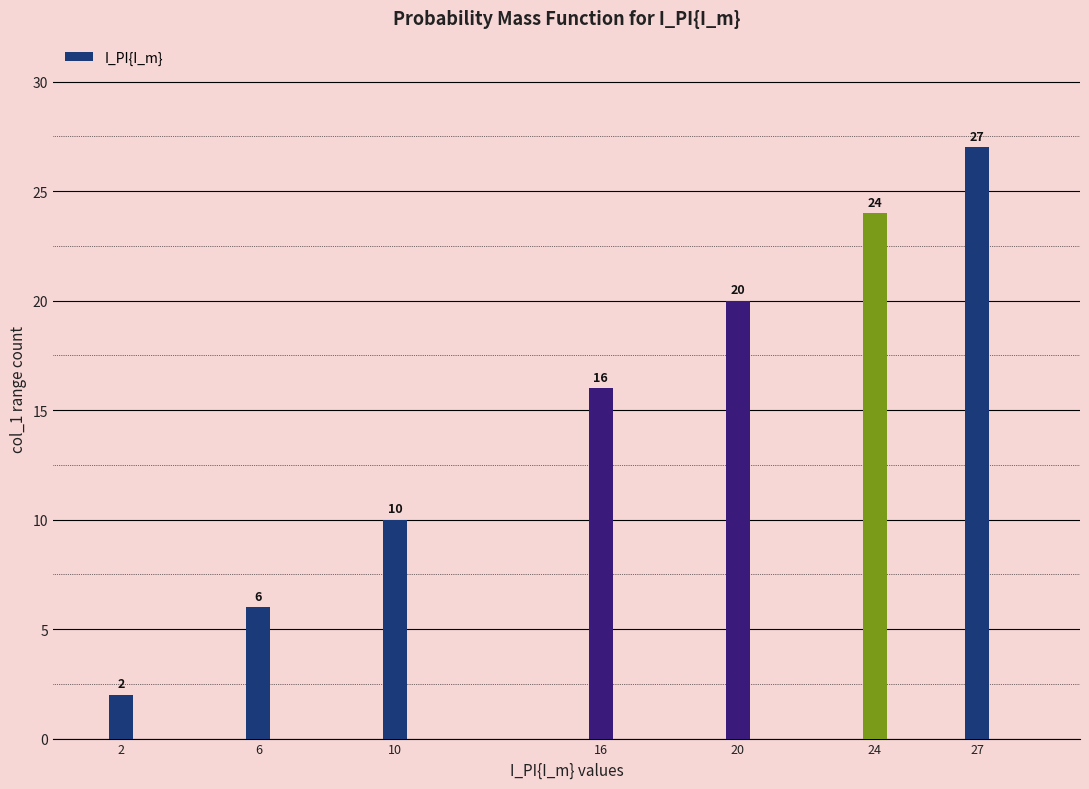

Reading left to right, extract all data points from this chart.

2	6	10	16	20	24	27